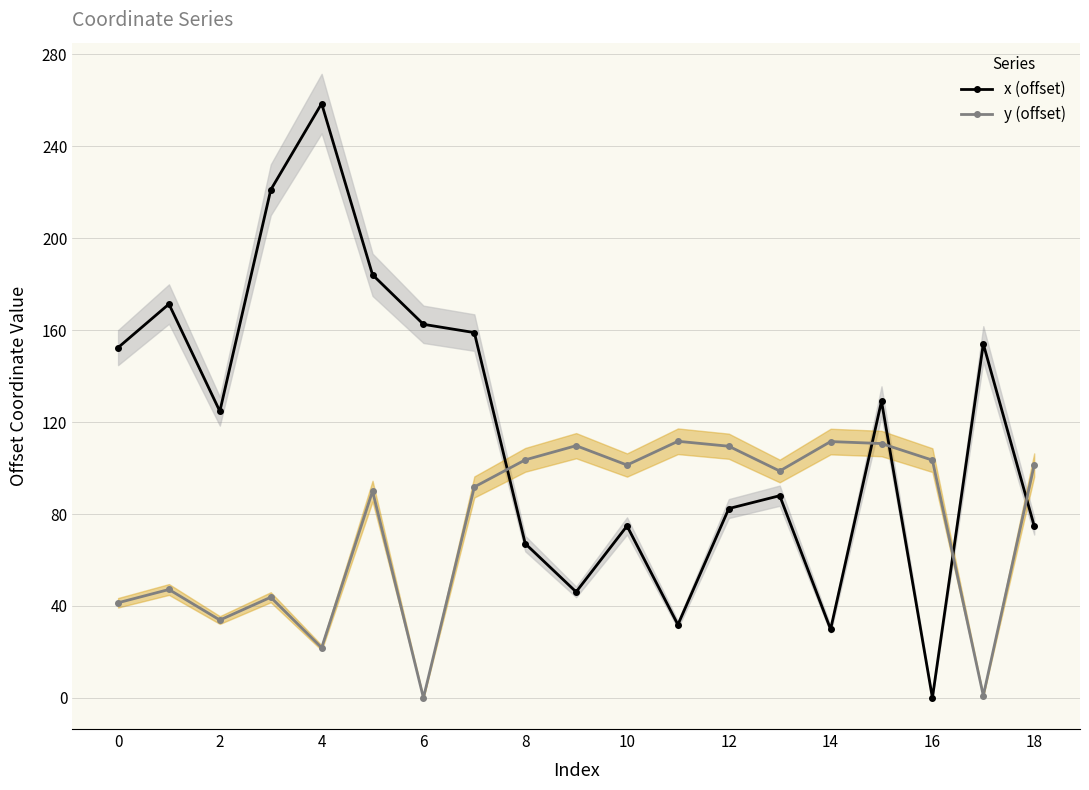

What is the highest value of the y (offset) series?

111.7